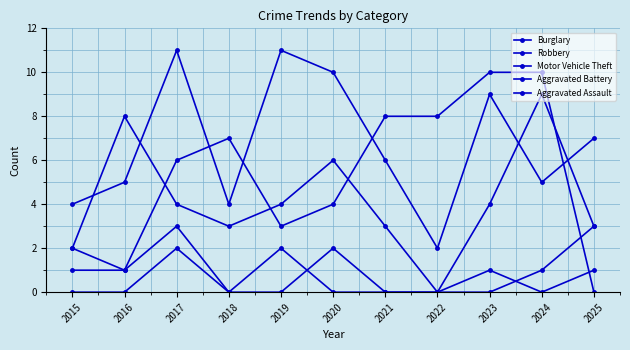

How many intersections are there between Burglary and Robbery?

4